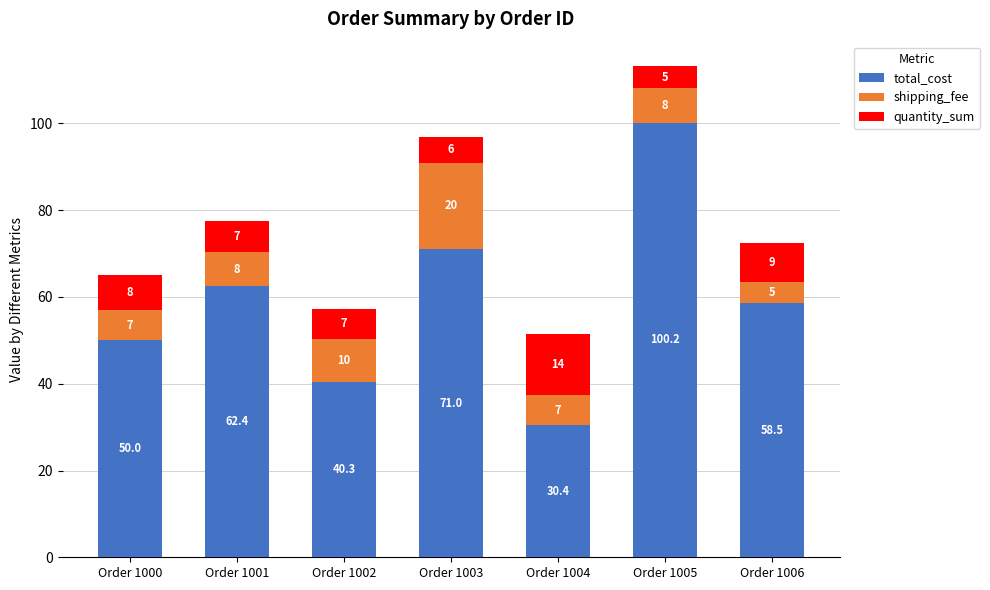

At which category is the sum across all series the highest?

Order 1005